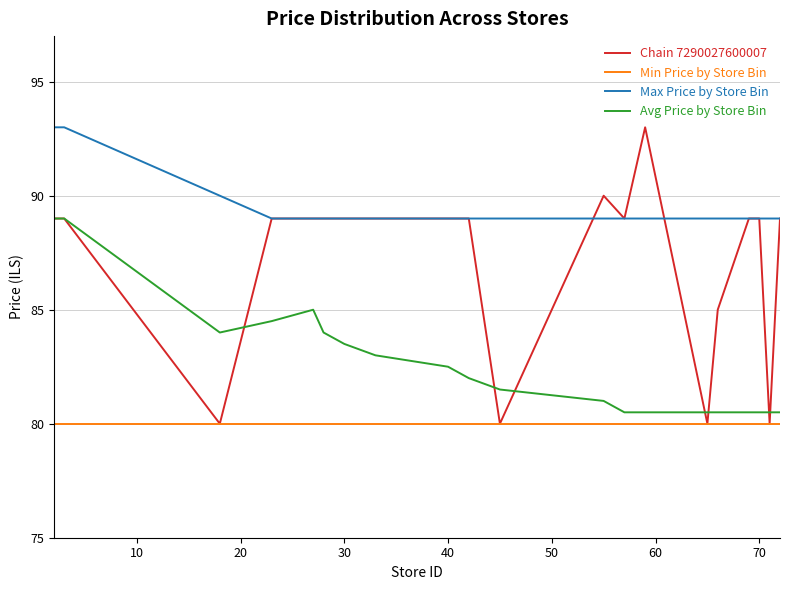

True or false: Max Price by Store Bin and Min Price by Store Bin cross at least once.

False